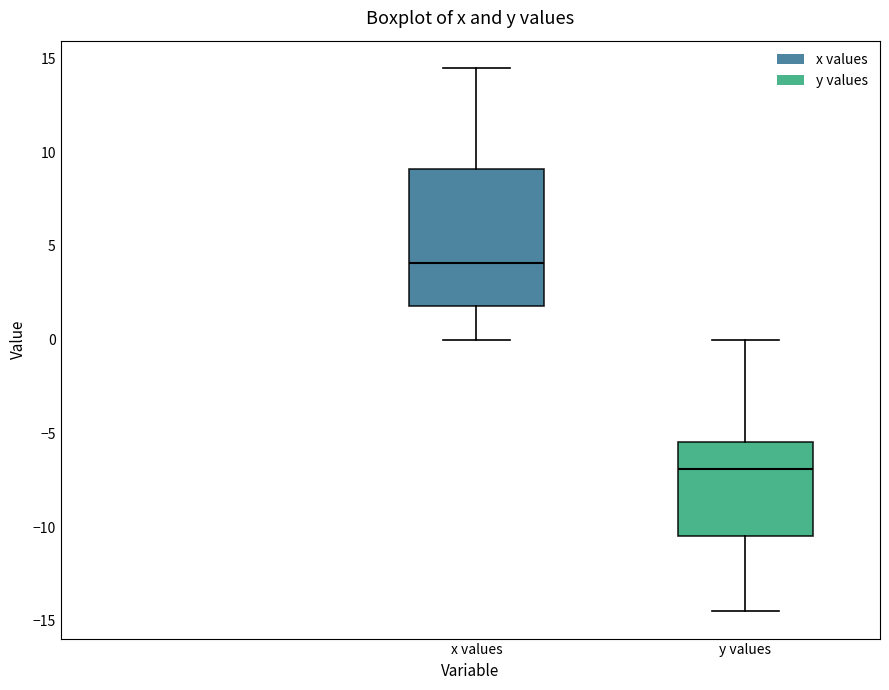

Reading left to right, transcribe this box plot: for each box, give where its median line is, the range the box spans, and where its two whiskers end, as read against the y-axis. The values are not printed on the chart, so give them approximately, as read against the axis.

x values: median 4.0, box 2.0 to 9.0, whiskers 0.0 to 14.5
y values: median -7.0, box -10.5 to -5.5, whiskers -14.5 to 0.0